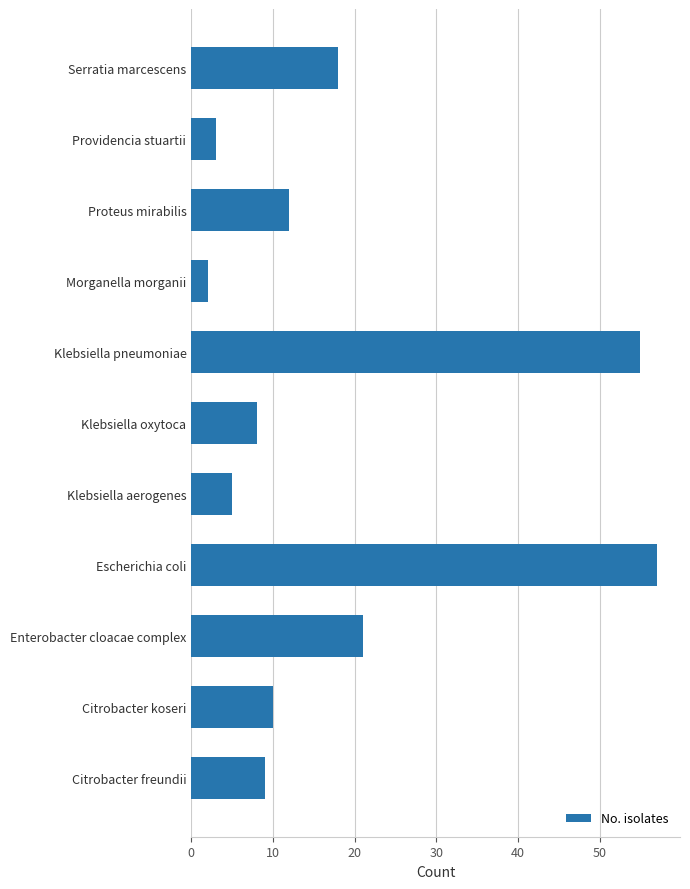

Count the number of categories in the chart.

11